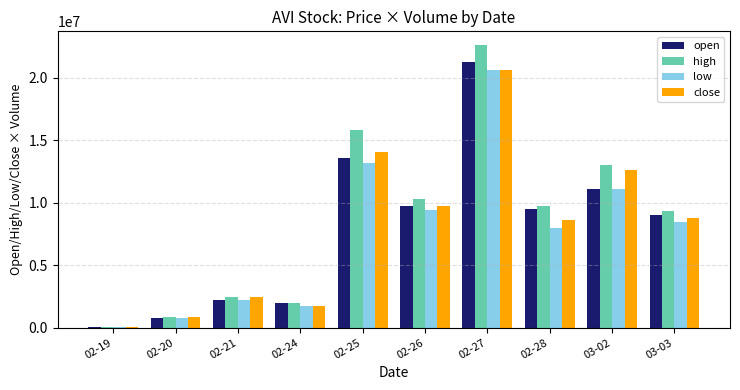

At which category is the sum across all series the highest?

02-27